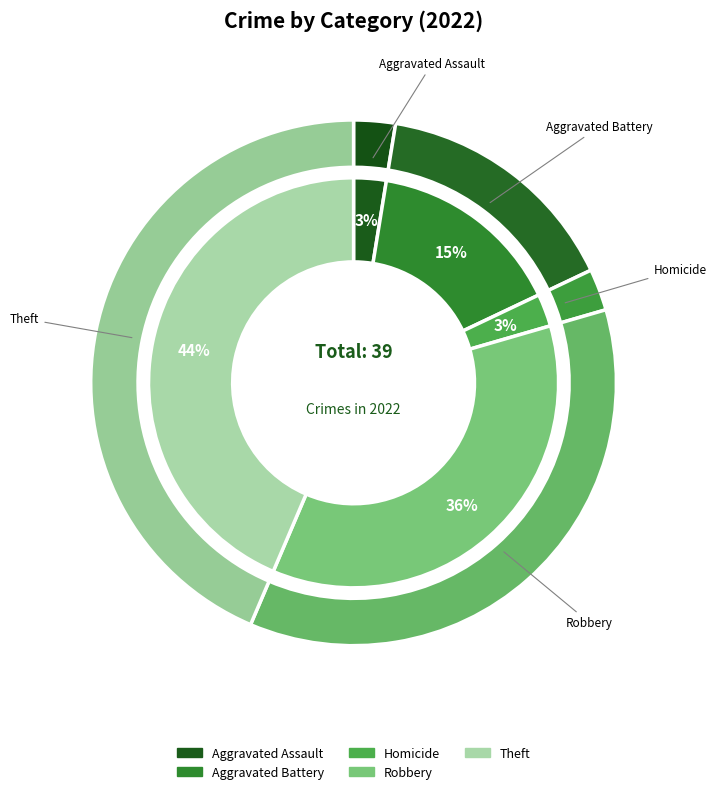

Between Motor Vehicle Theft and Aggravated Battery, which is larger?

Aggravated Battery